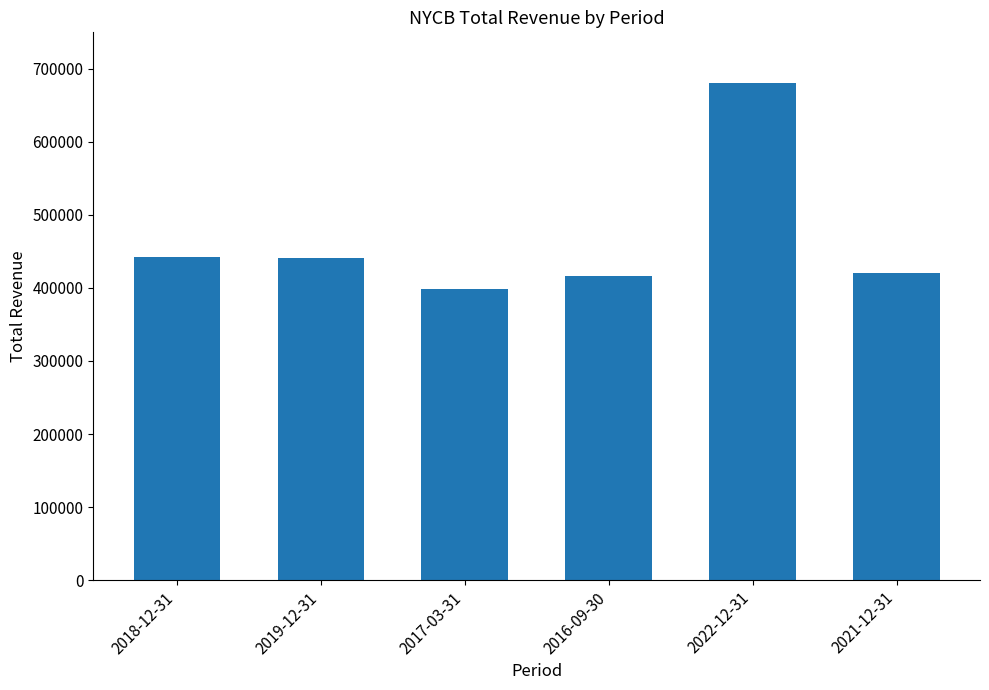

Which has a higher value, 2022-12-31 or 2019-12-31?

2022-12-31